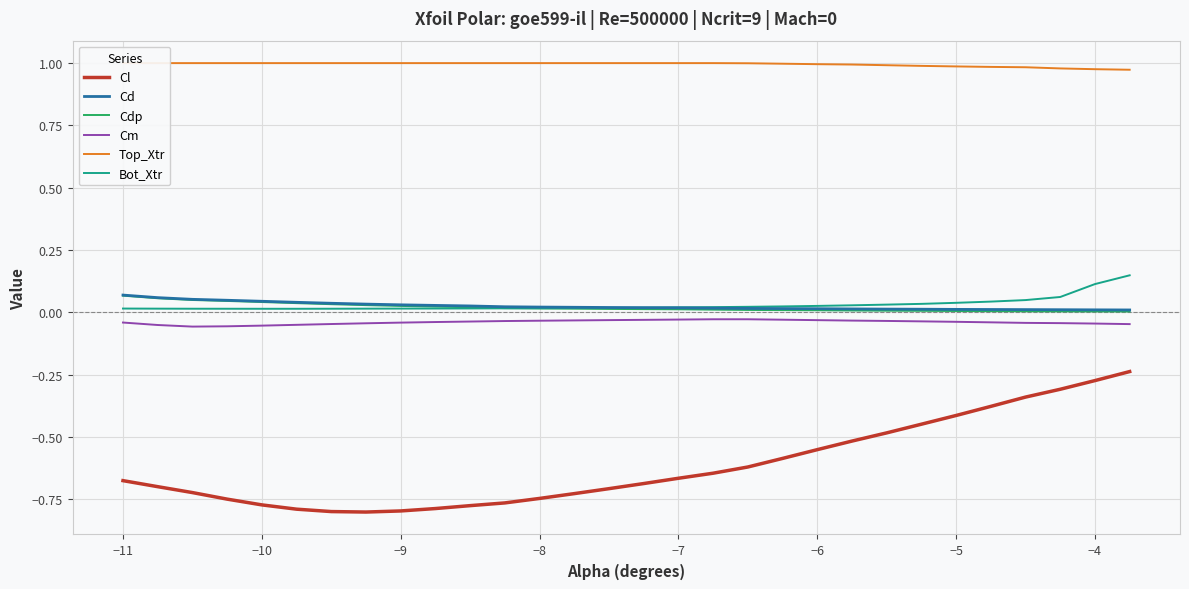

What is the minimum value for Top_Xtr?

1.0